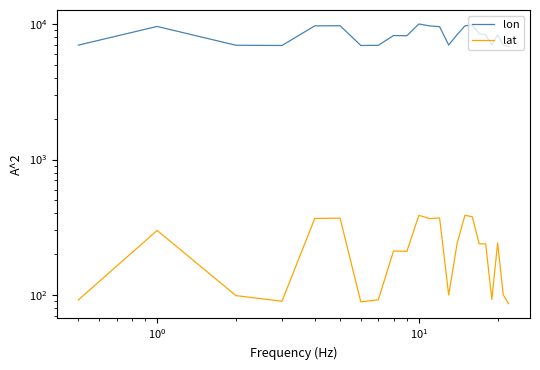

Does the chart display data point markers on the line(s)?

No